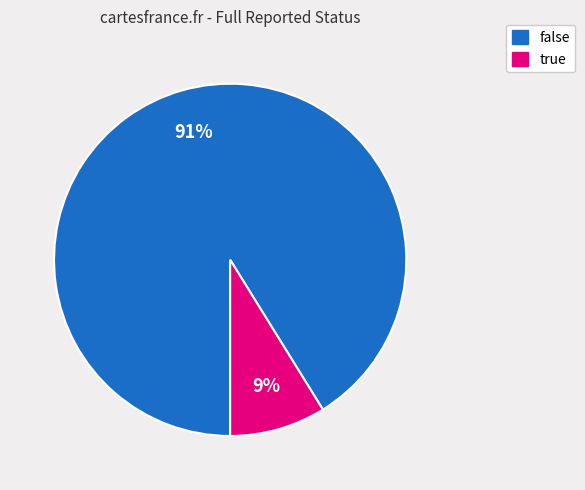

To the nearest percent, what portion does false represent?

91%